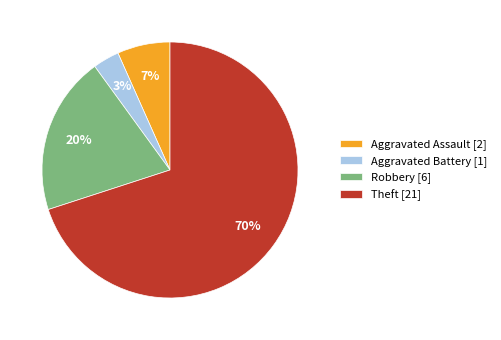

Which slice is the largest?

Theft